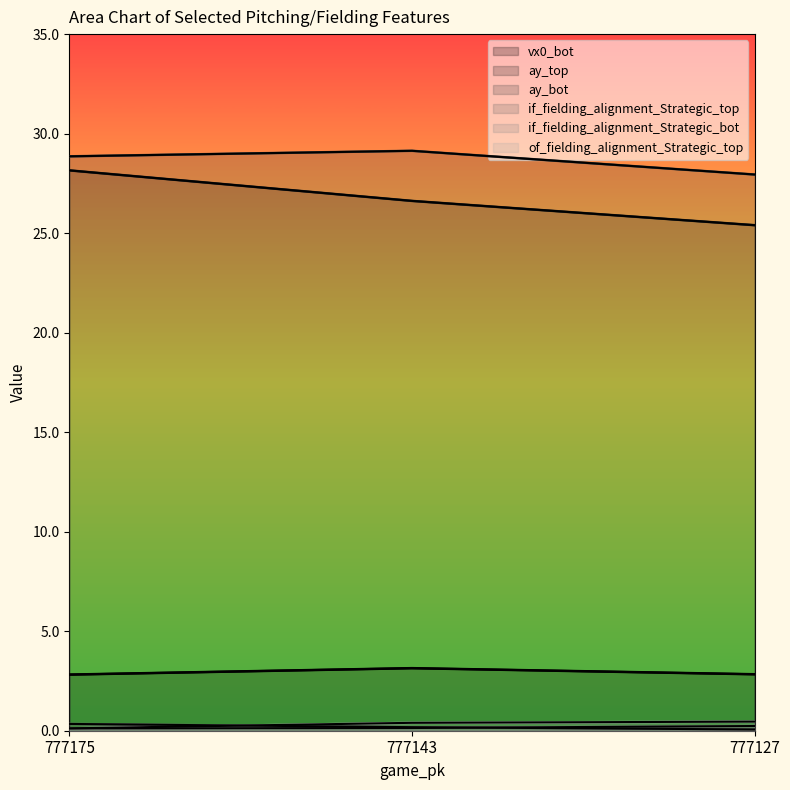

Rank the series at 777127 from lowest to highest value.

if_fielding_alignment_Strategic_top, if_fielding_alignment_Strategic_bot, of_fielding_alignment_Strategic_top, vx0_bot, ay_top, ay_bot